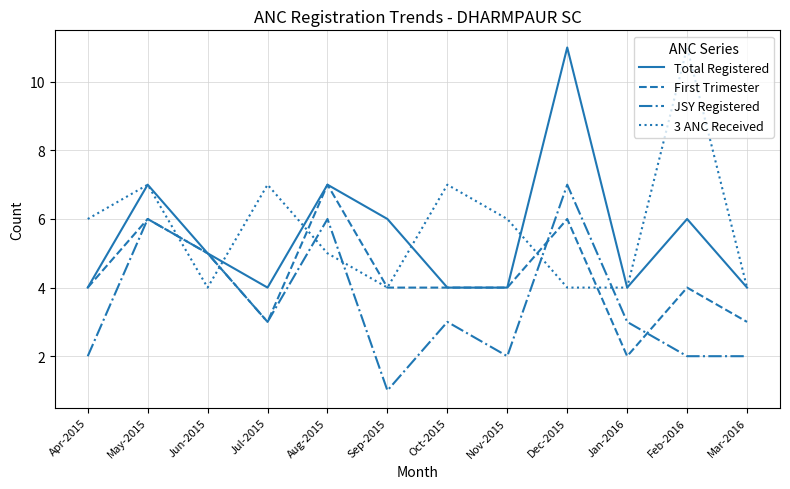

What position from the left is Nov-2015?

8